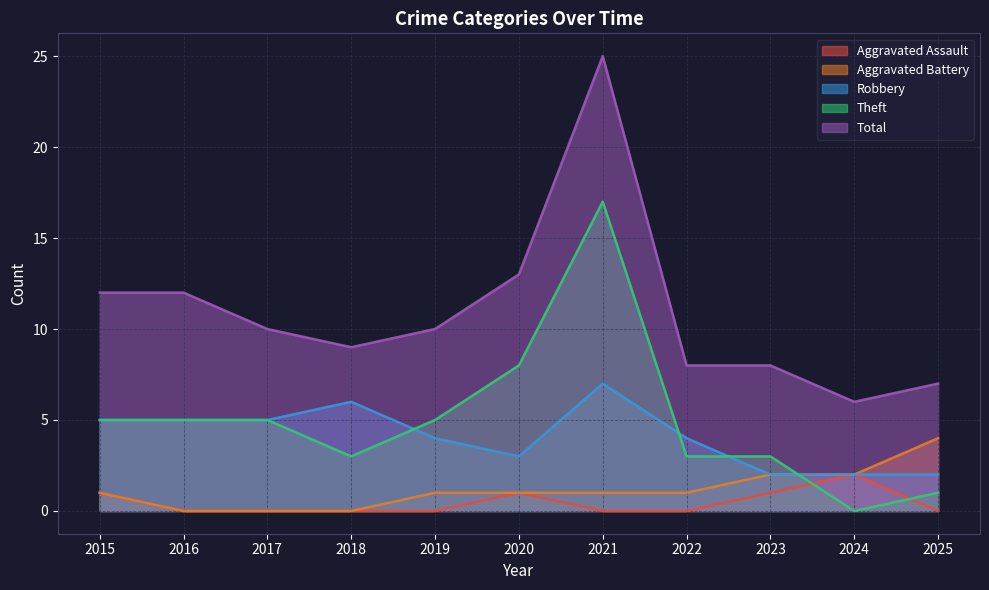

Is the value of Robbery at 2021 greater than the value of Theft at 2018?

Yes